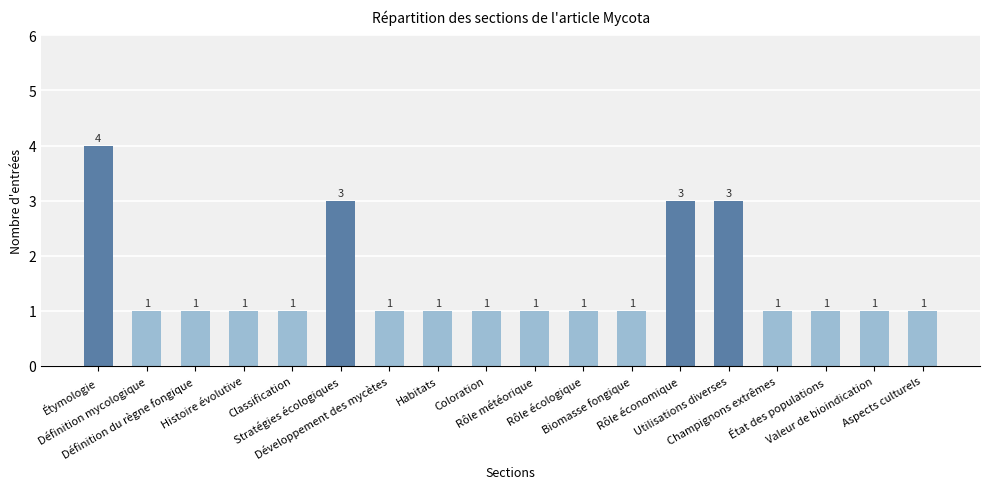

How many values are between 1 and 2?

14